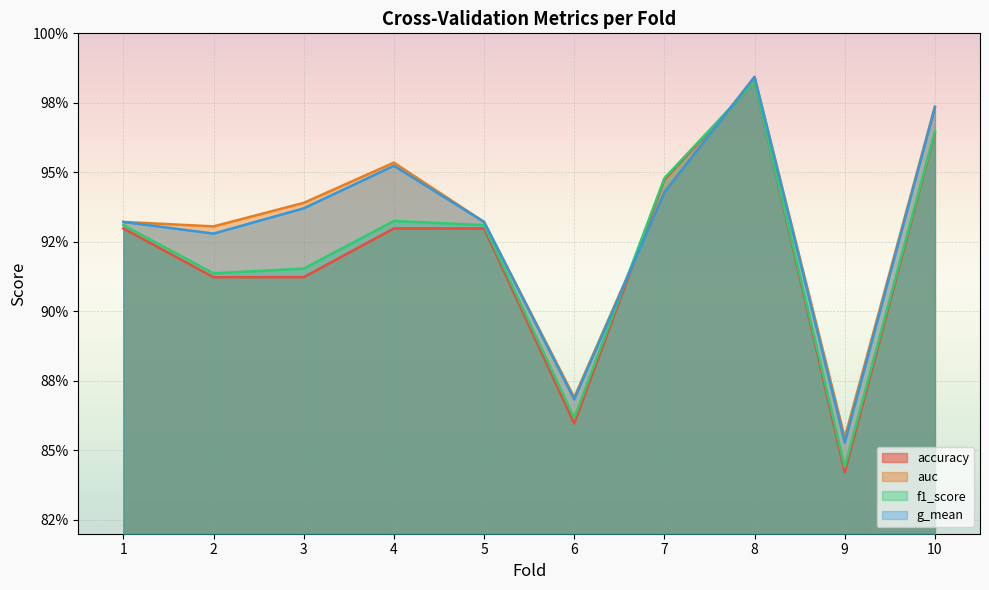

Where is accuracy nearest to the value 0?

9